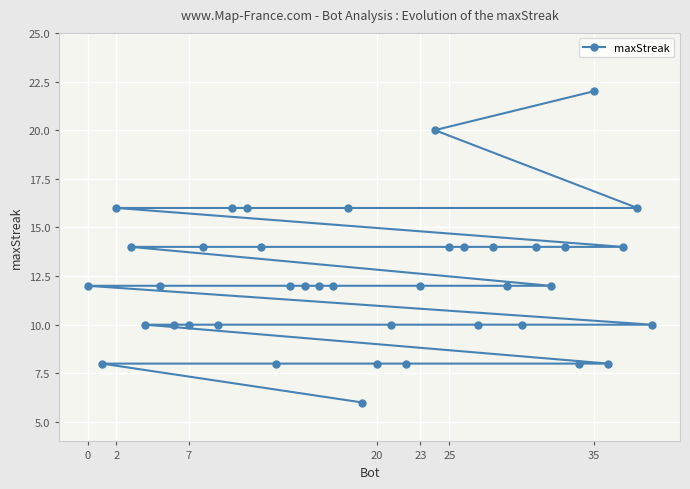

How many data points are less than 12?

15